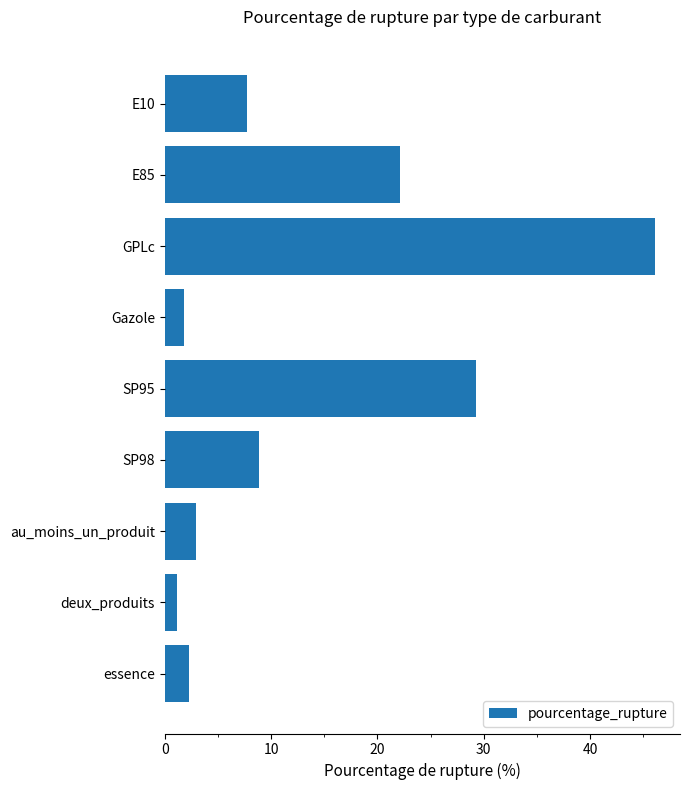

At which category does the chart reach its peak across all series?

GPLc